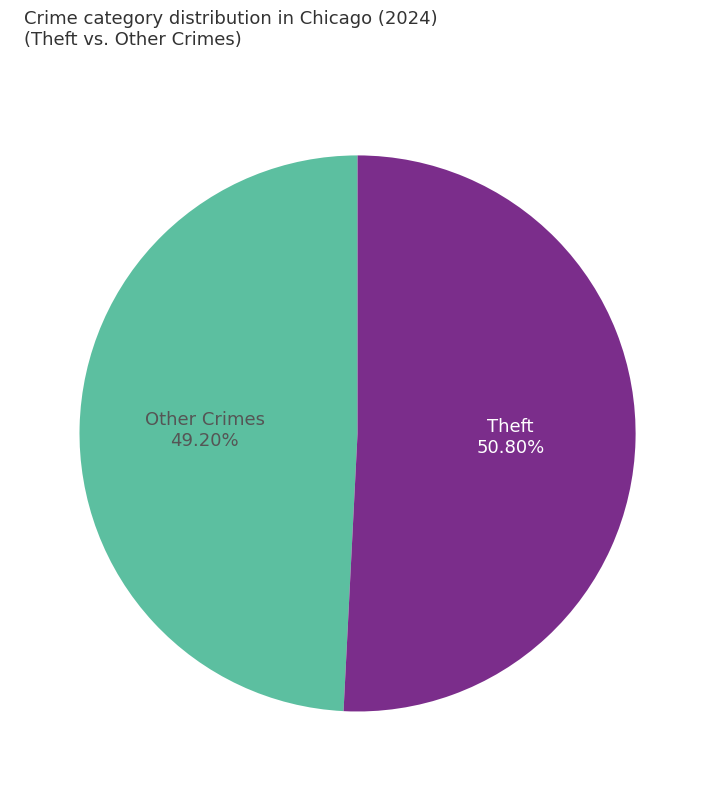

Is there any slice that represents more than half of the pie?

Yes